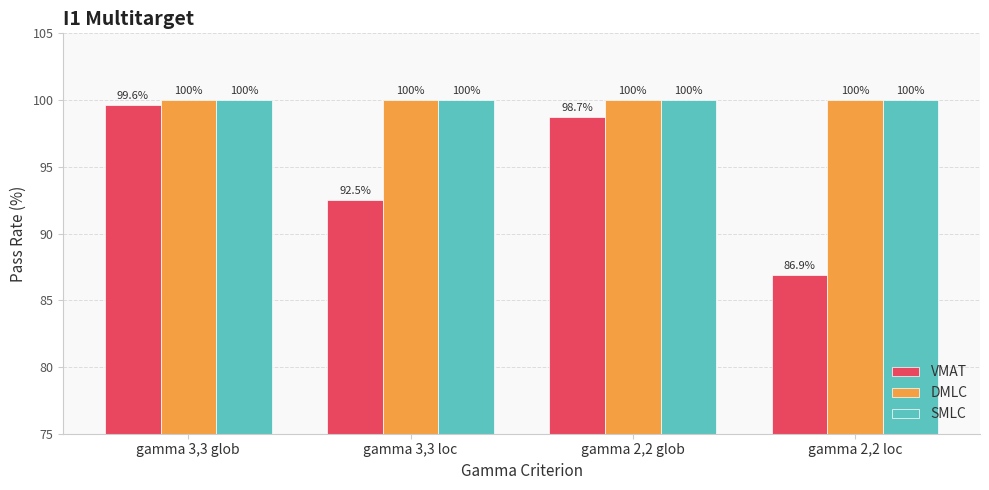

Is it true that DMLC equals 45.2 at gamma 3,3 loc?

False